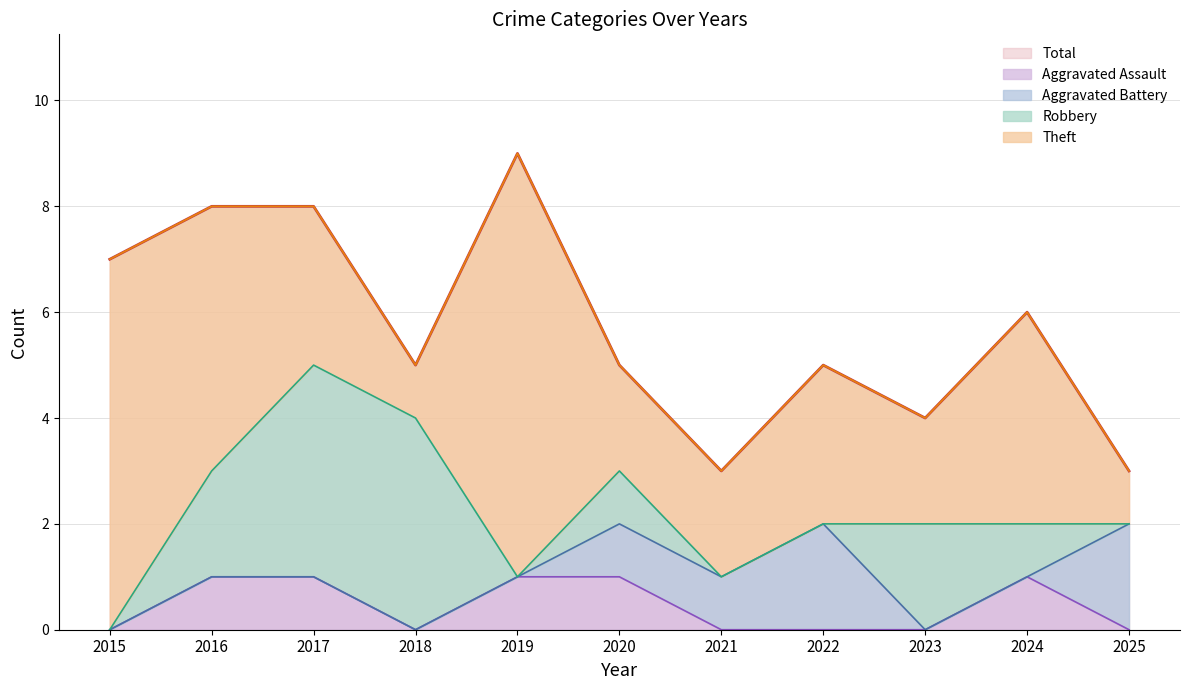

At 2020, list the series in order from largest to smallest.

Total, Theft, Aggravated Assault, Aggravated Battery, Robbery